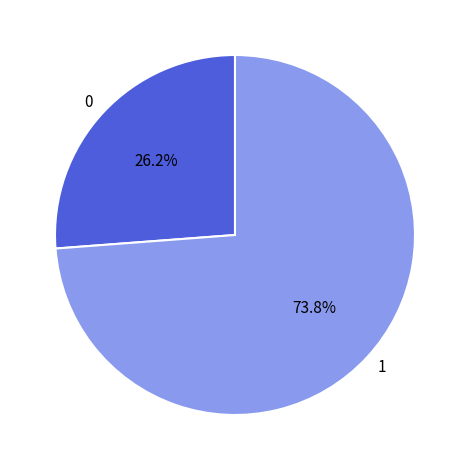

Approximately how many times larger is the value at 0 compared to 1?

0.4